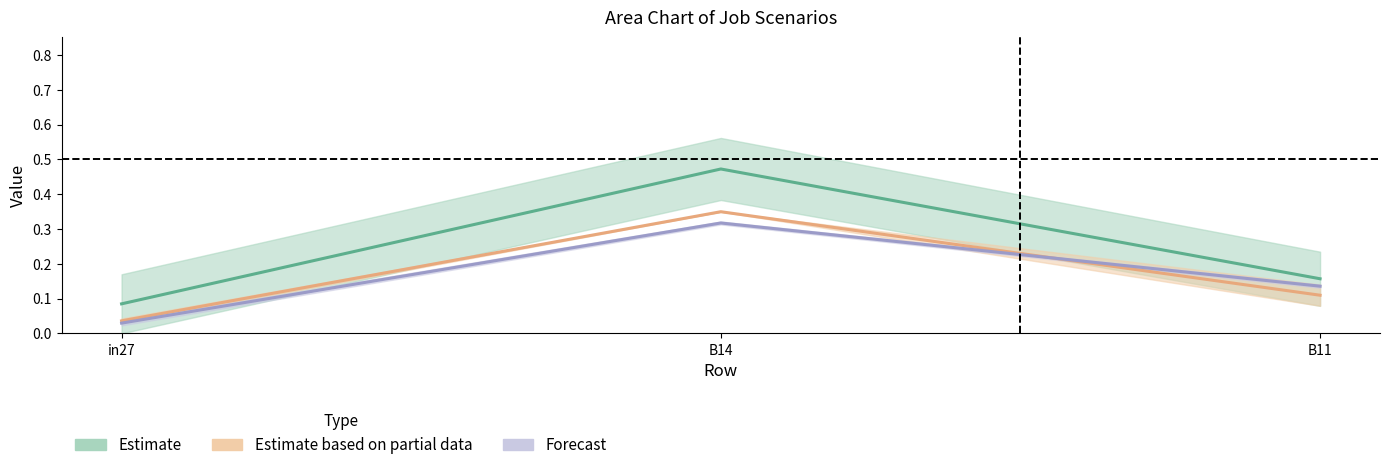

What position from the left is B14?

2